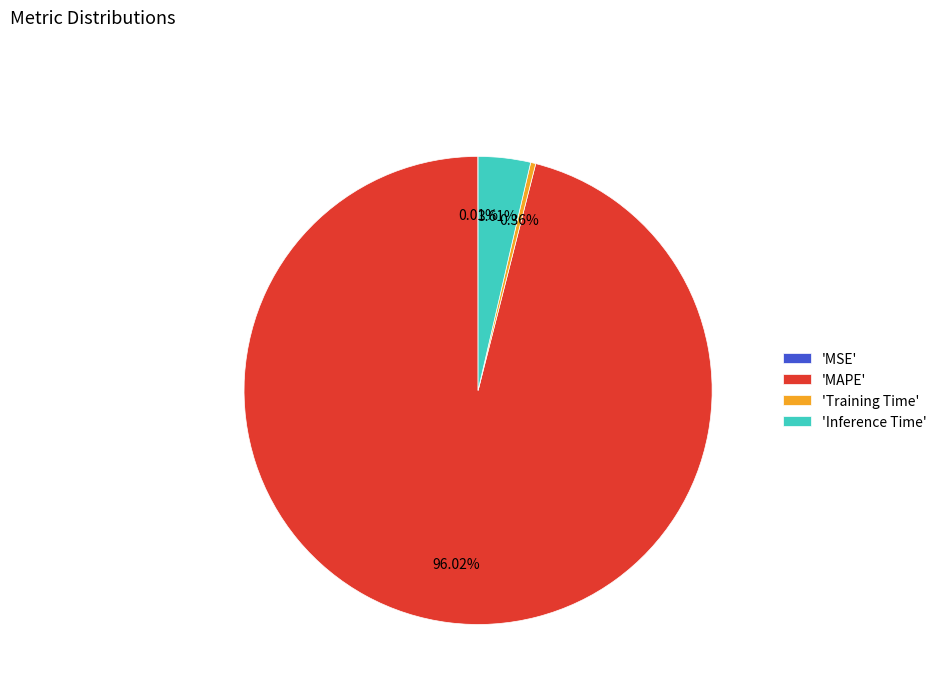

Which slice is the largest?

'MAPE'